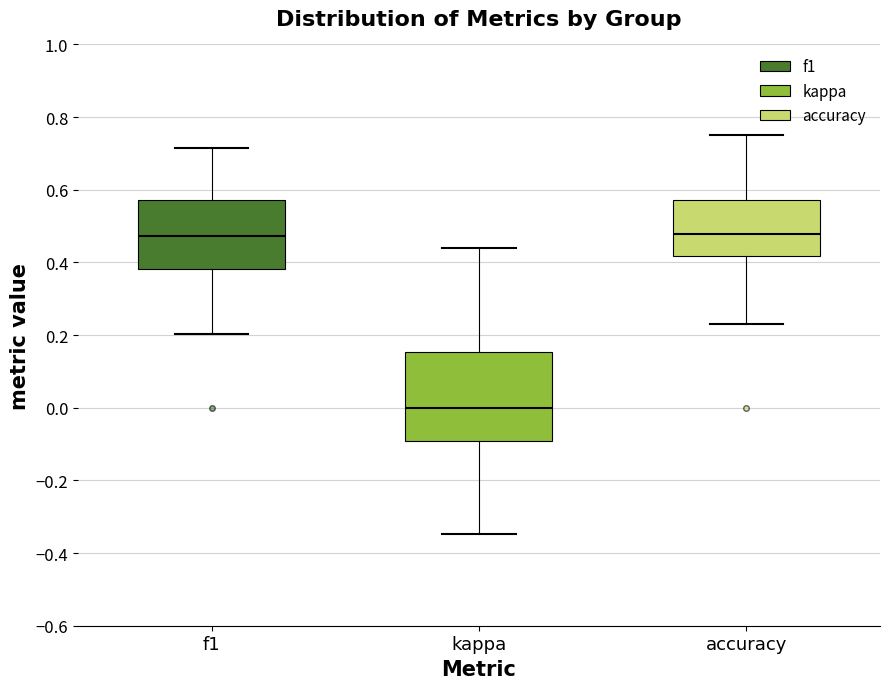

Where is the lower edge of the box for kappa on the y-axis? The values are not printed on the chart, so give them approximately, as read against the axis.

-0.10